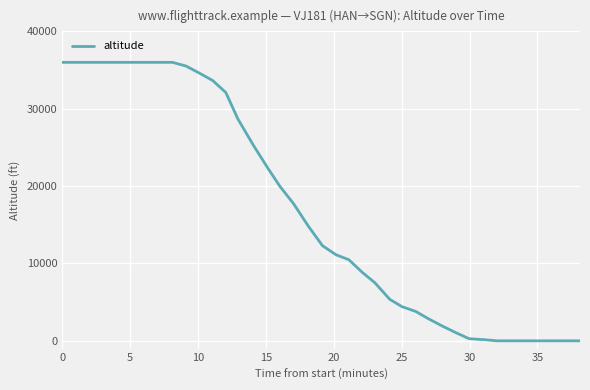

What is the greatest value displayed?

36000